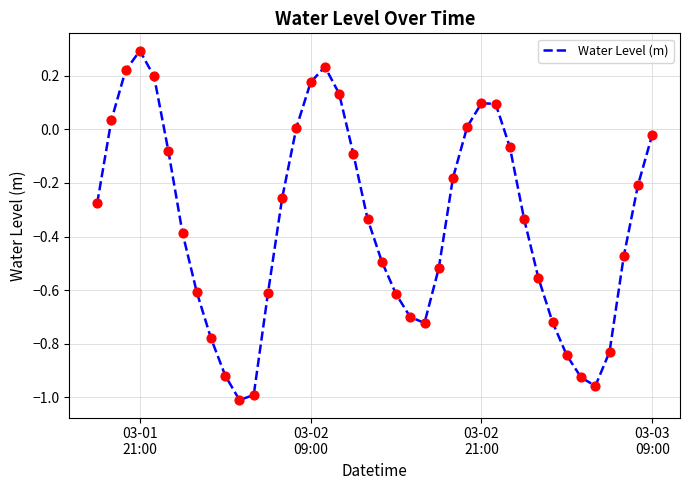

What is the difference between the maximum and minimum values?

1.3